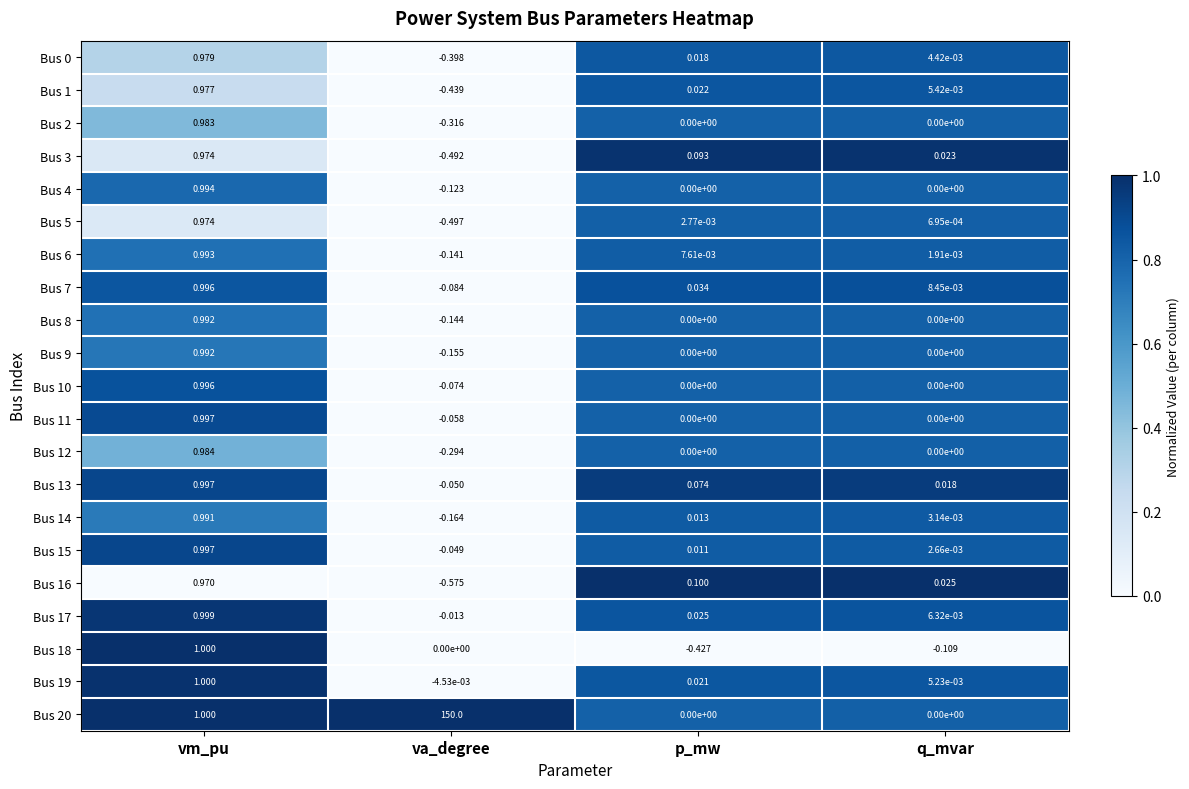

Where does the Bus 16 series first go above 0?

vm_pu